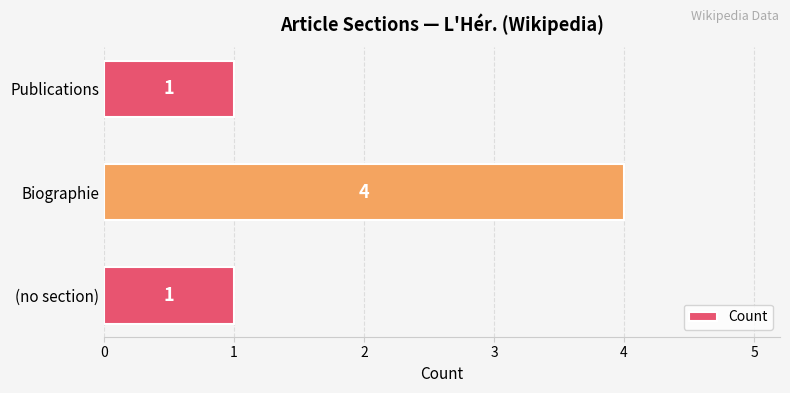

What is the greatest value displayed?

4